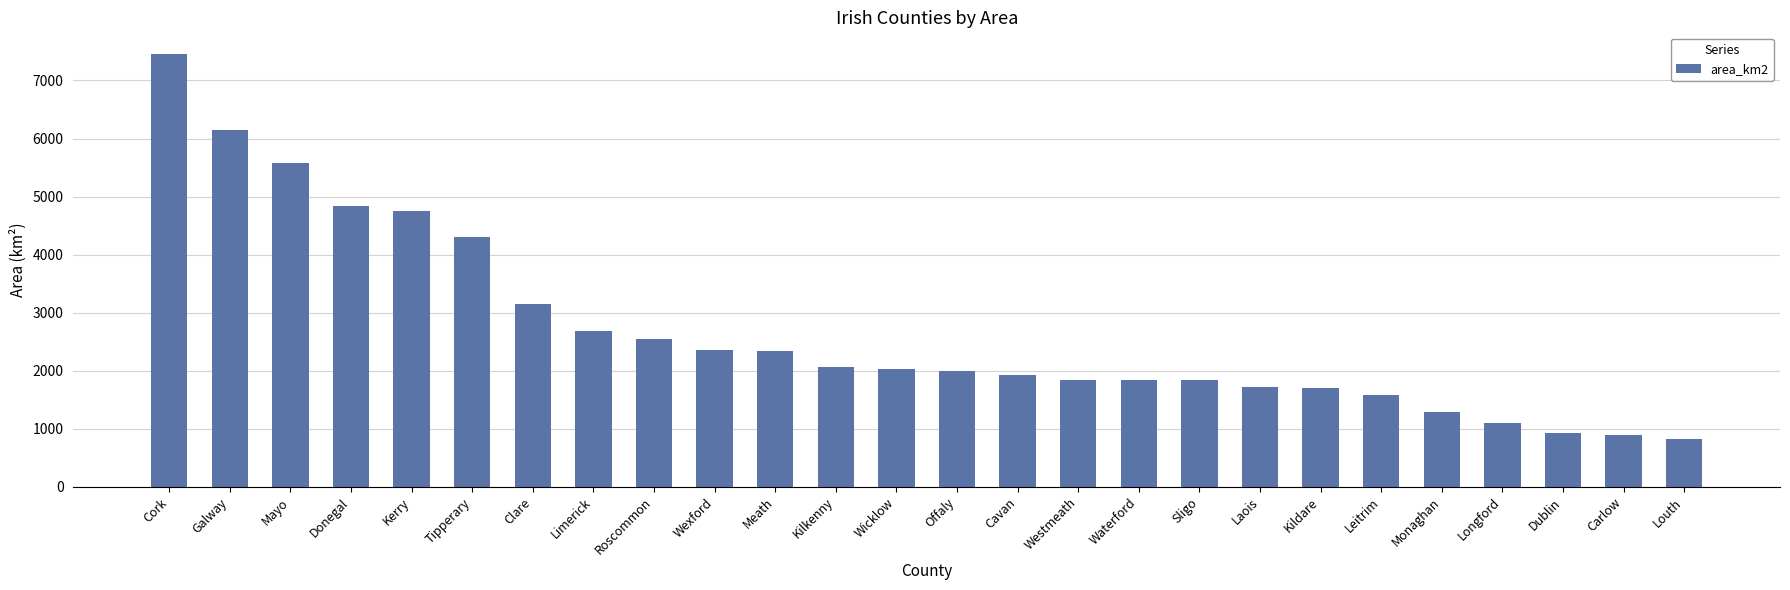

Does the chart contain stacked bars?

No